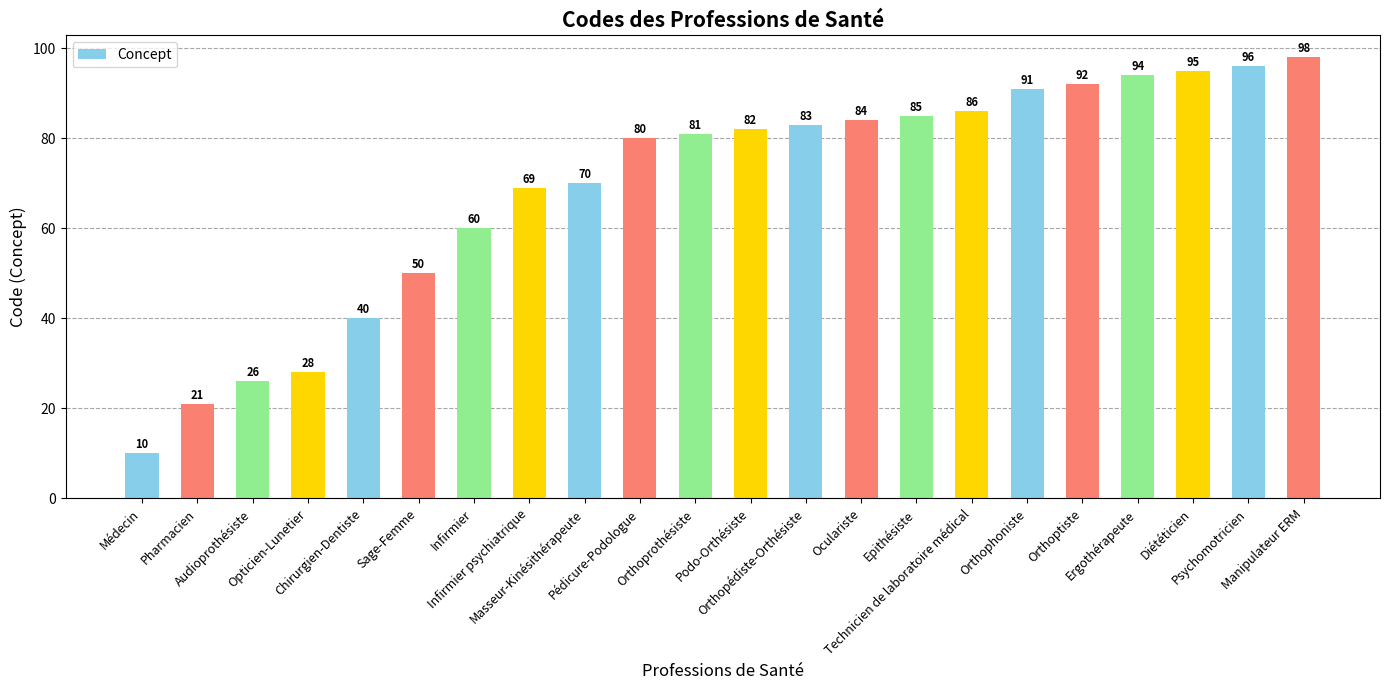

List the labels in order of value, largest first.

Manipulateur ERM, Psychomotricien, Diététicien, Ergothérapeute, Orthoptiste, Orthophoniste, Technicien de laboratoire médical, Epithésiste, Oculariste, Orthopédiste-Orthésiste, Podo-Orthésiste, Orthoprothésiste, Pédicure-Podologue, Masseur-Kinésithérapeute, Infirmier psychiatrique, Infirmier, Sage-Femme, Chirurgien-Dentiste, Opticien-Lunetier, Audioprothésiste, Pharmacien, Médecin